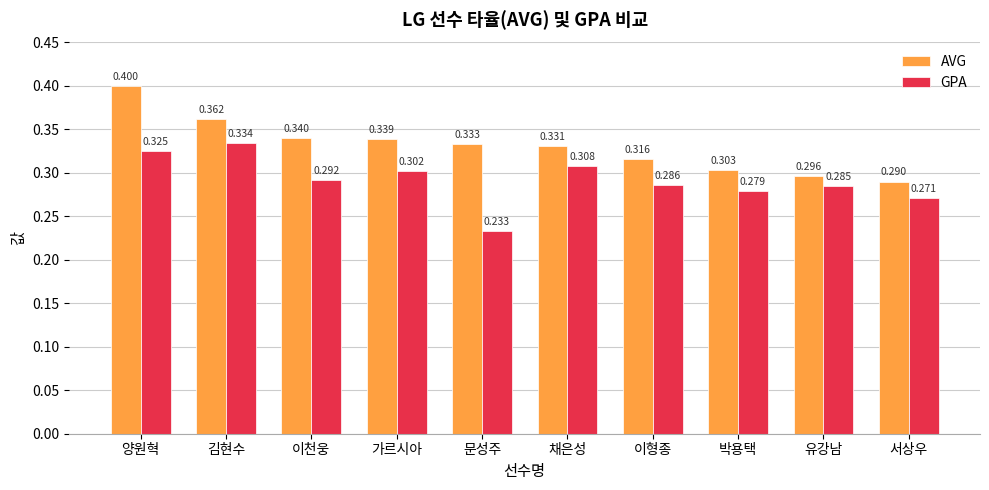

What is the greatest value displayed?

0.4